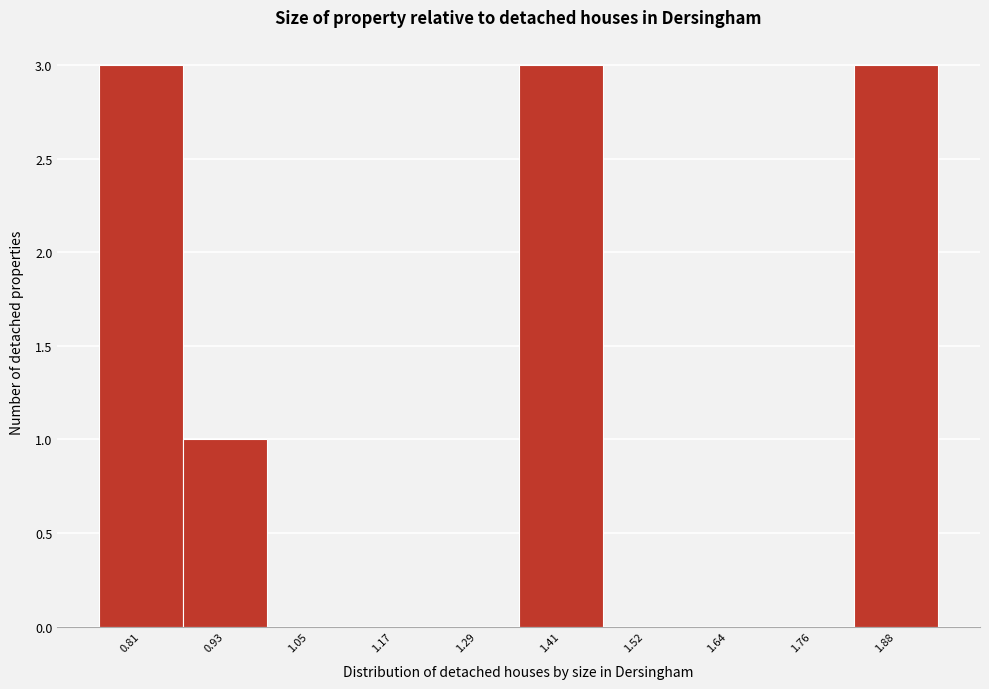

Reading left to right, extract all data points from this chart.

0.81=3	0.93=1	1.05=0	1.17=0	1.29=0	1.41=3	1.52=0	1.64=0	1.76=0	1.88=3